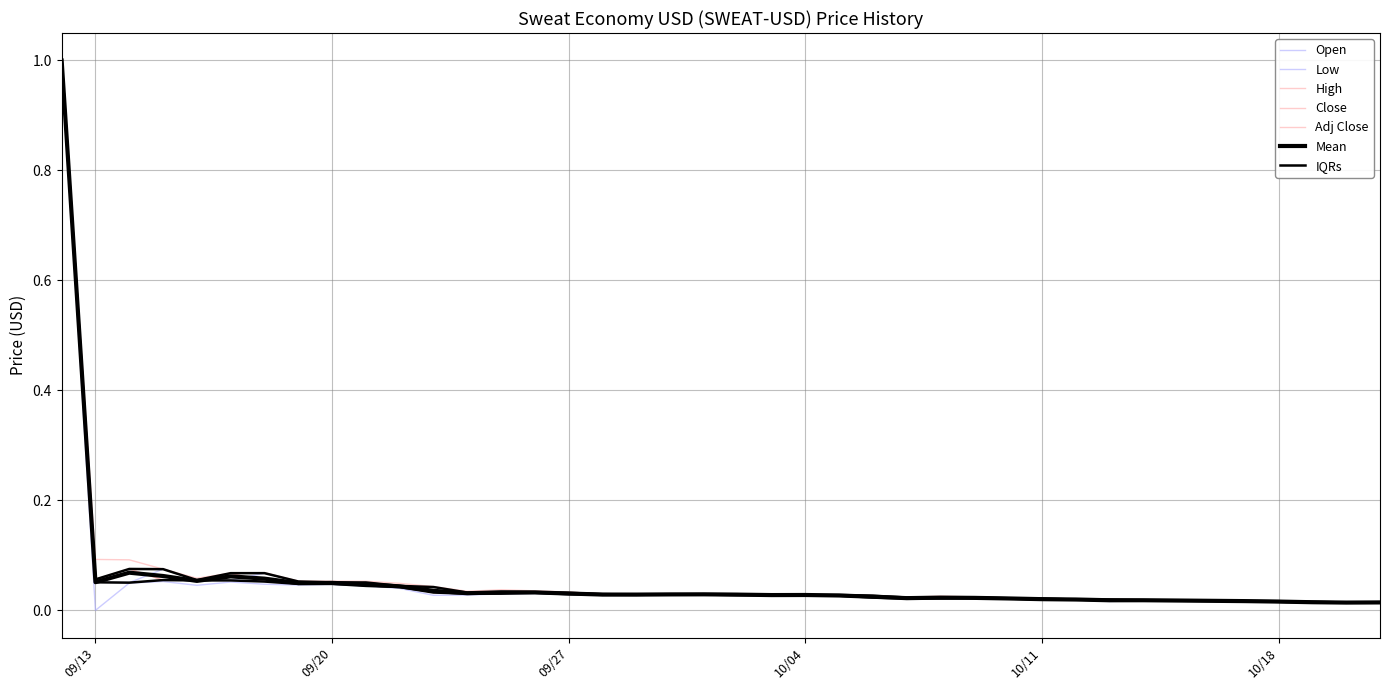

What is the label of the 13th point from the right?

2022-10-09